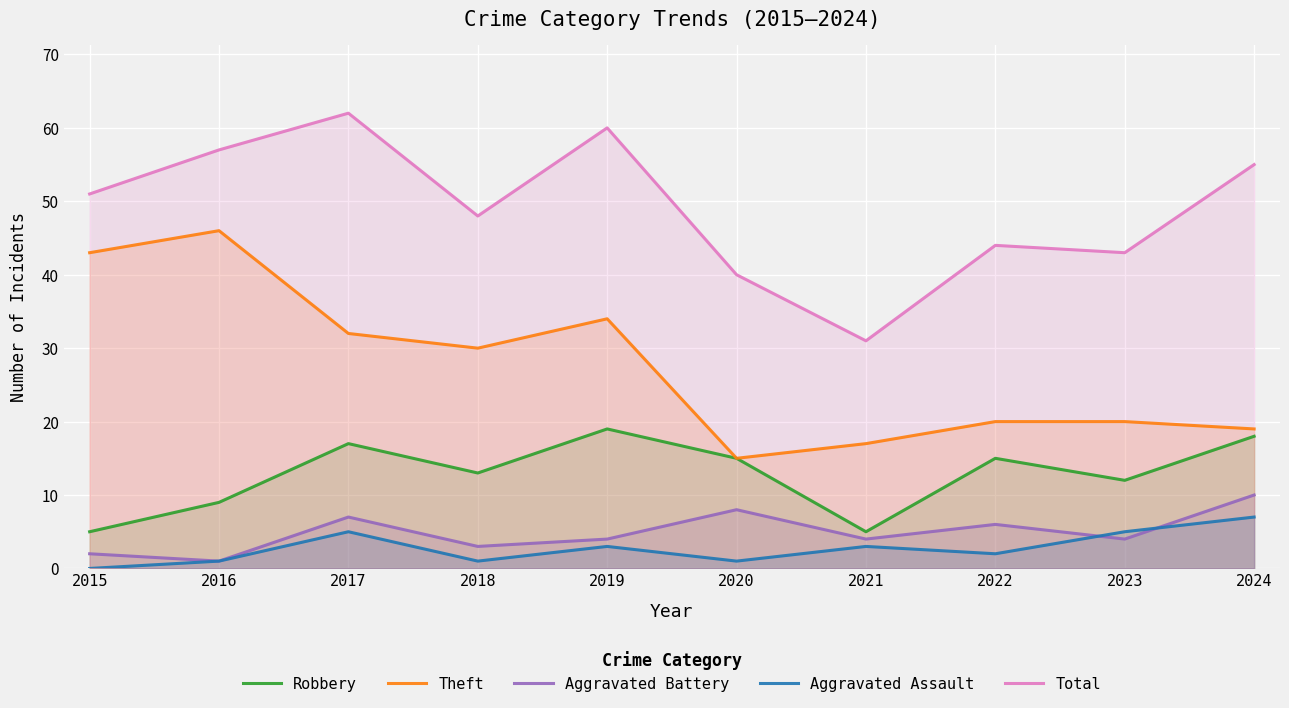

How many lines are shown in the chart?

5